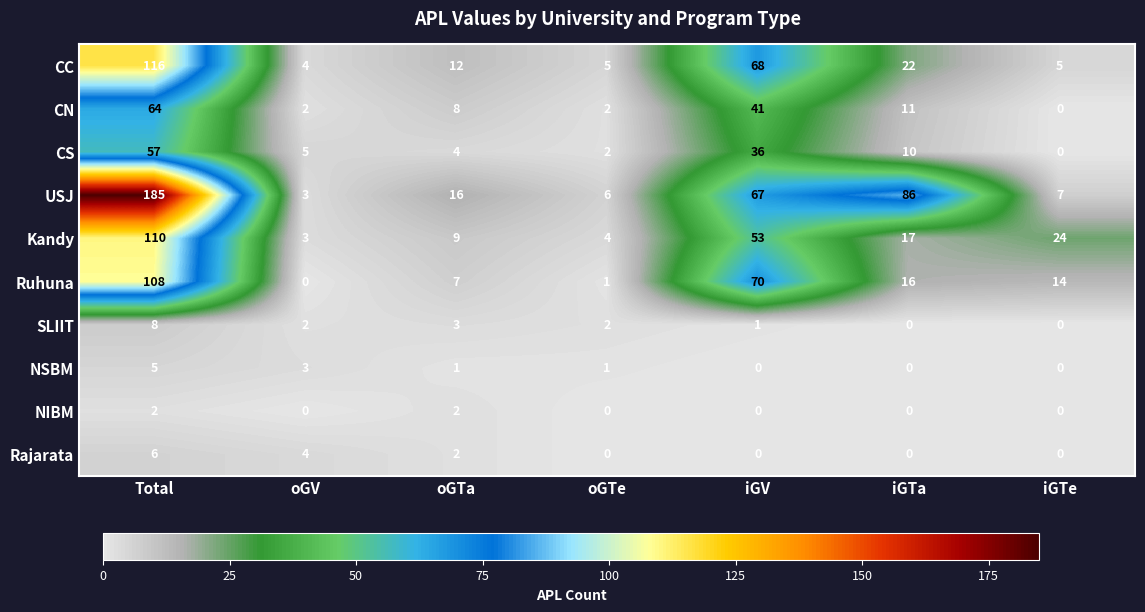

List the series in order of their peak value, highest first.

USJ, CC, Kandy, Ruhuna, CN, CS, SLIIT, Rajarata, NSBM, NIBM